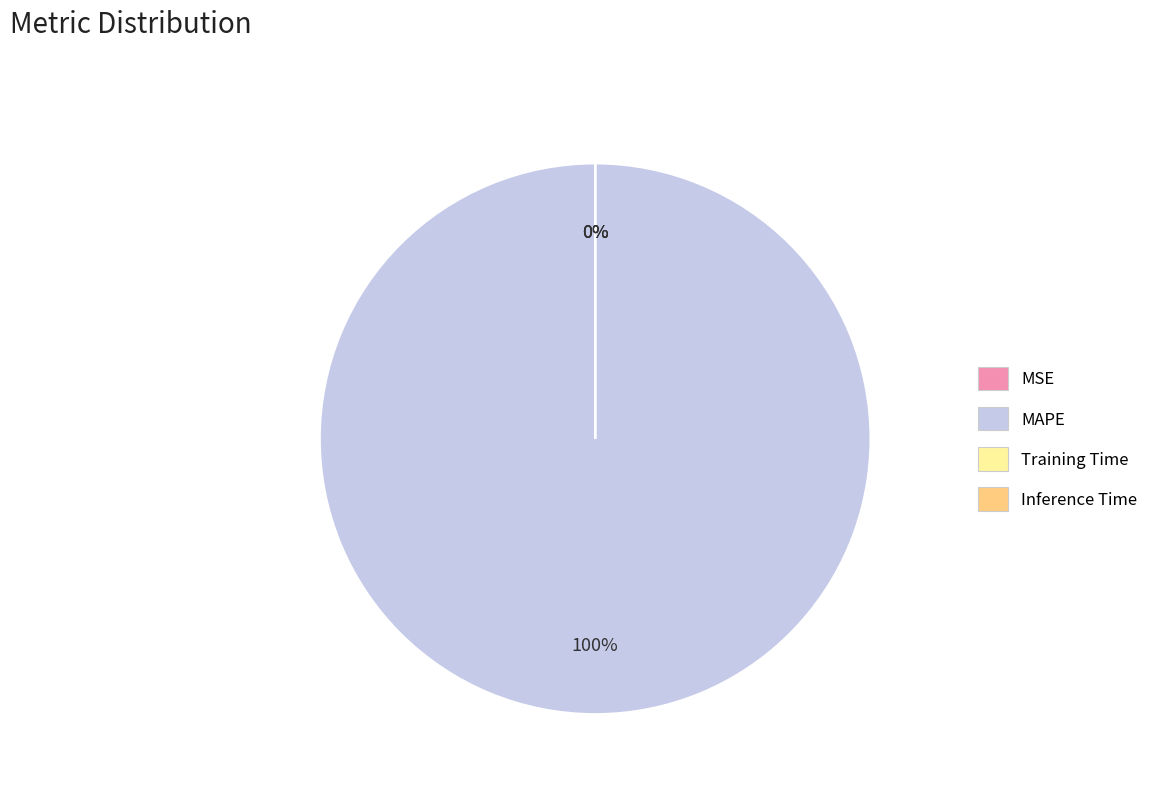

Does any single category account for the majority?

Yes